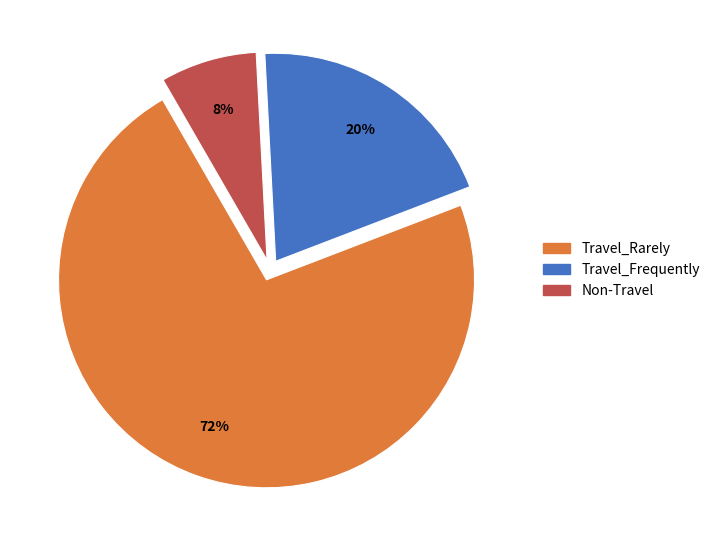

What is the largest slice in the pie chart?

Travel_Rarely